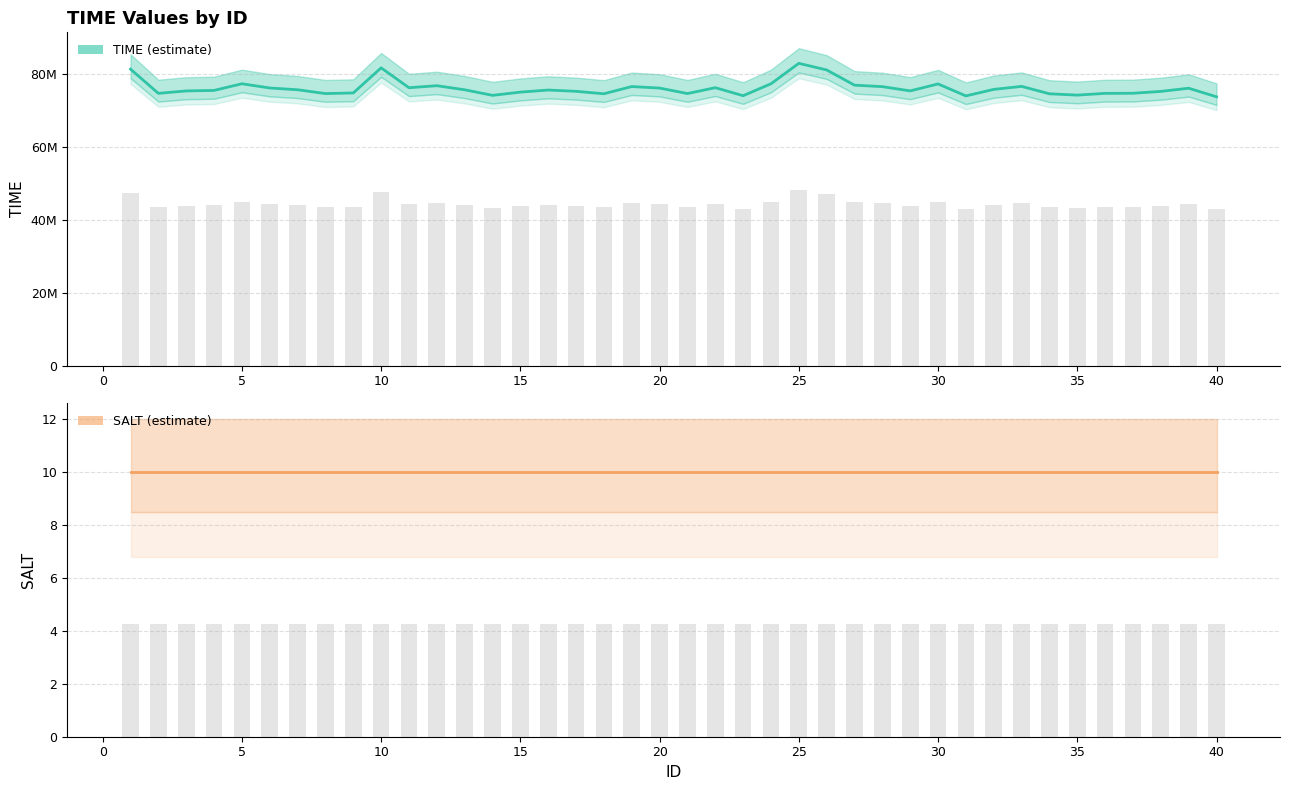

Reading right to left, what are all the values shown in this chart?

40=73684898	39=76031949	38=75162995	37=74656220	36=74624360	35=74145184	34=74505775	33=76539322	32=75713769	31=73928595	30=77210484	29=75305340	28=76464310	27=76877877	26=81037122	25=82858685	24=77251597	23=73981149	22=76183107	21=74572463	20=76075951	19=76492944	18=74514447	17=75183577	16=75536390	15=74964469	14=74078636	13=75610108	12=76724240	11=76173041	10=81615386	9=74737245	8=74569340	7=75613807	6=76102613	5=77257132	4=75431125	3=75291618	2=74630023	1=81260249